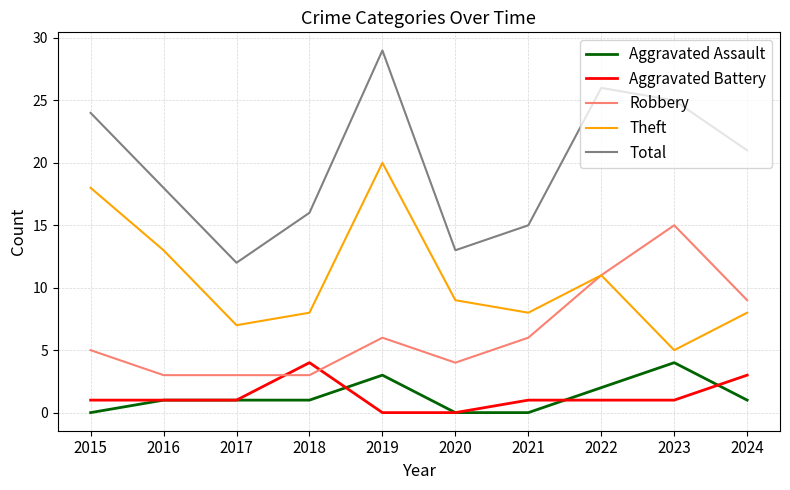

Does the chart display data point markers on the line(s)?

No